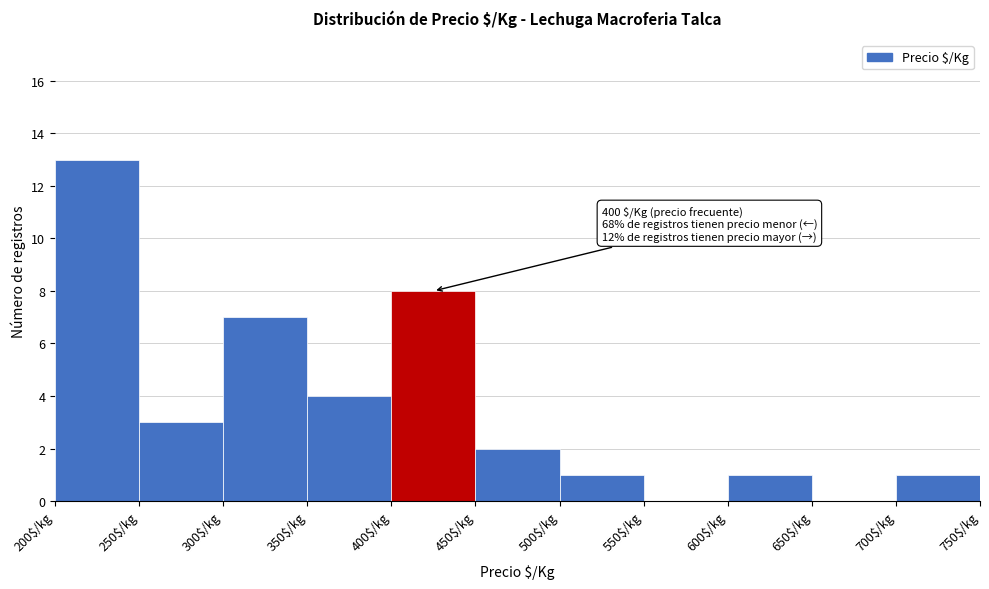

Which range on the x-axis has the tallest bar?

200 to 250